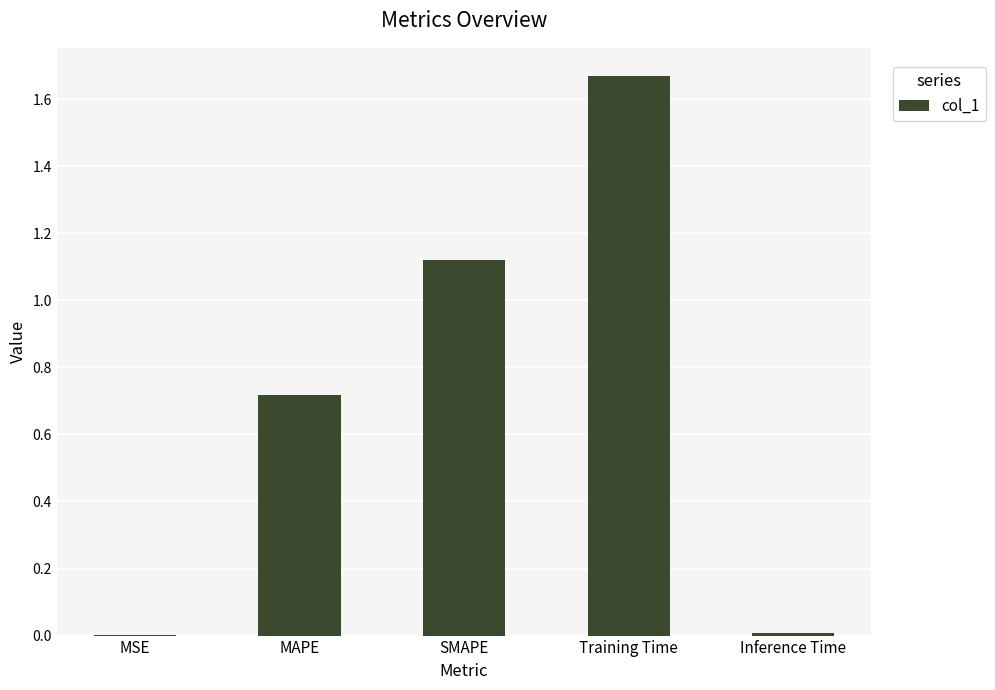

What is the ratio of the value at SMAPE to the value at Training Time?

0.7